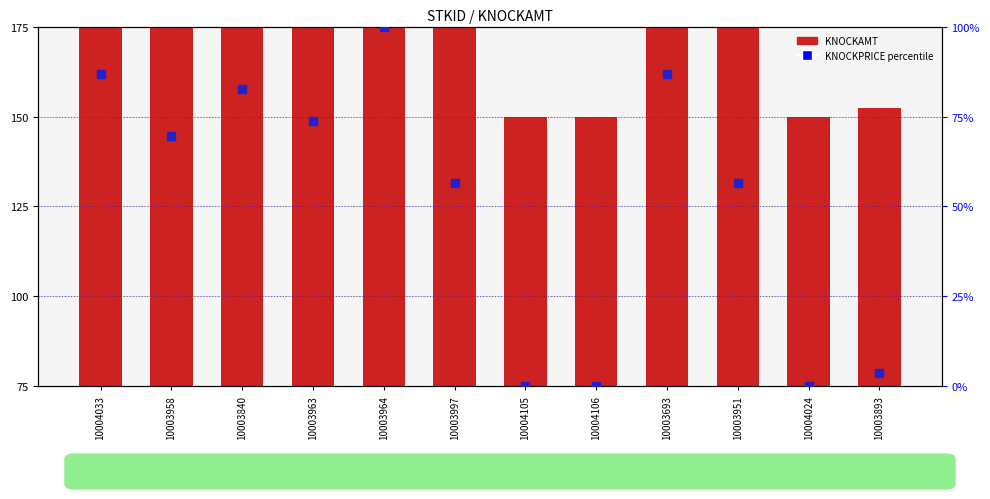

Is the value of KNOCKAMT (normalized) at 10004106 greater than the value of KNOCKPRICE (percentile) at 10004106?

Yes